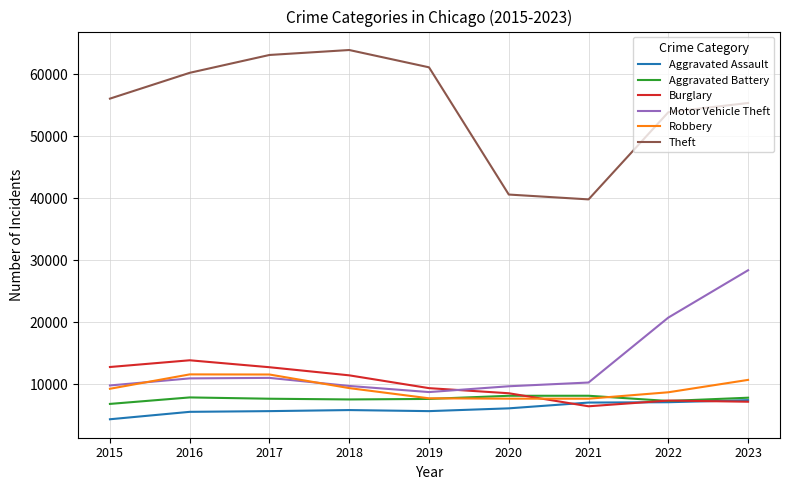

True or false: Motor Vehicle Theft and Robbery cross at least once.

True